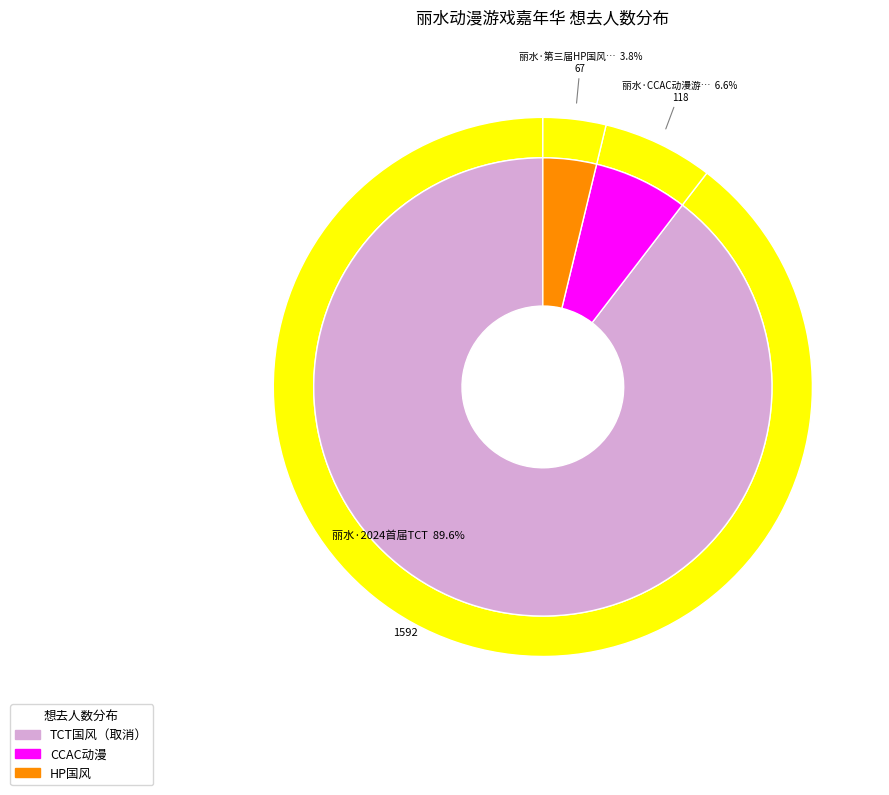

Approximately how many times larger is the value at 丽水·CCAC动漫游戏嘉年华 compared to 丽水·2024首届TCT国风动漫游戏嘉年华（取消）?

0.1